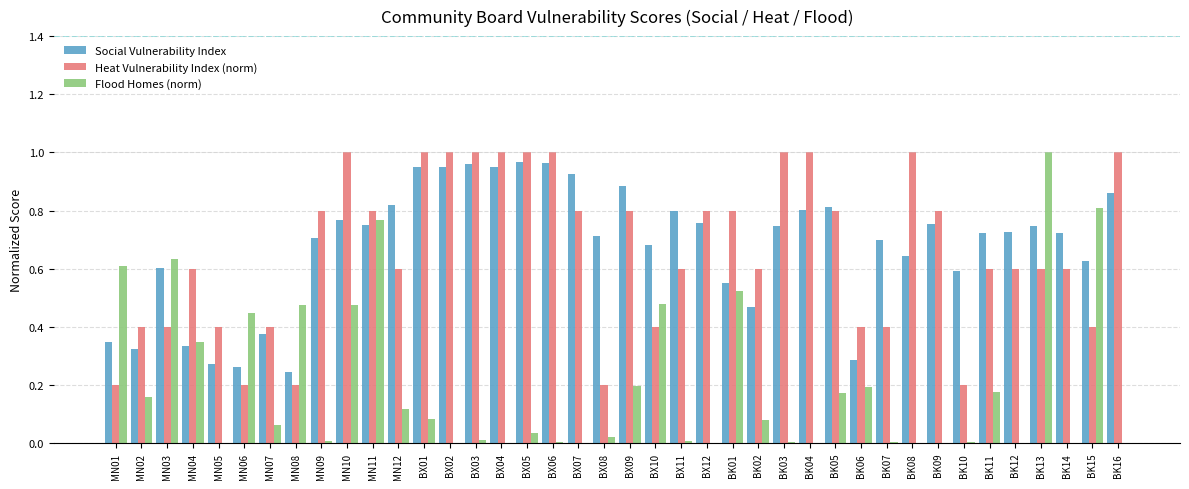

Are the bars grouped side by side (vs. stacked)?

Yes